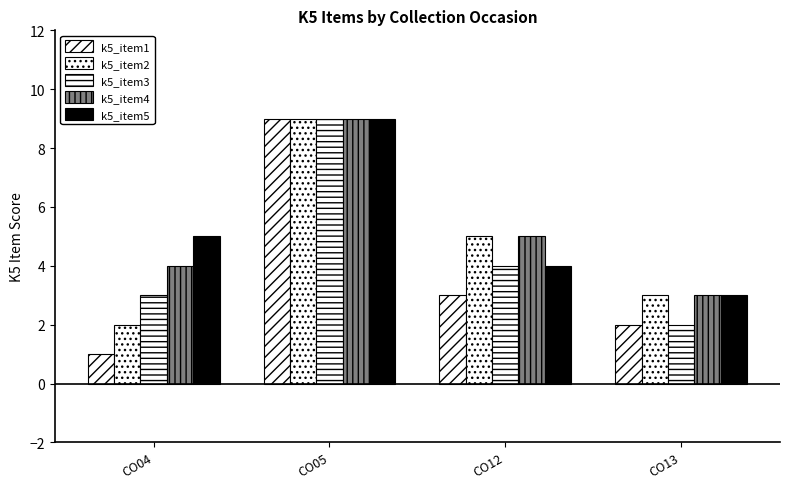

Which series changed the most between CO04 and CO13?

k5_item5